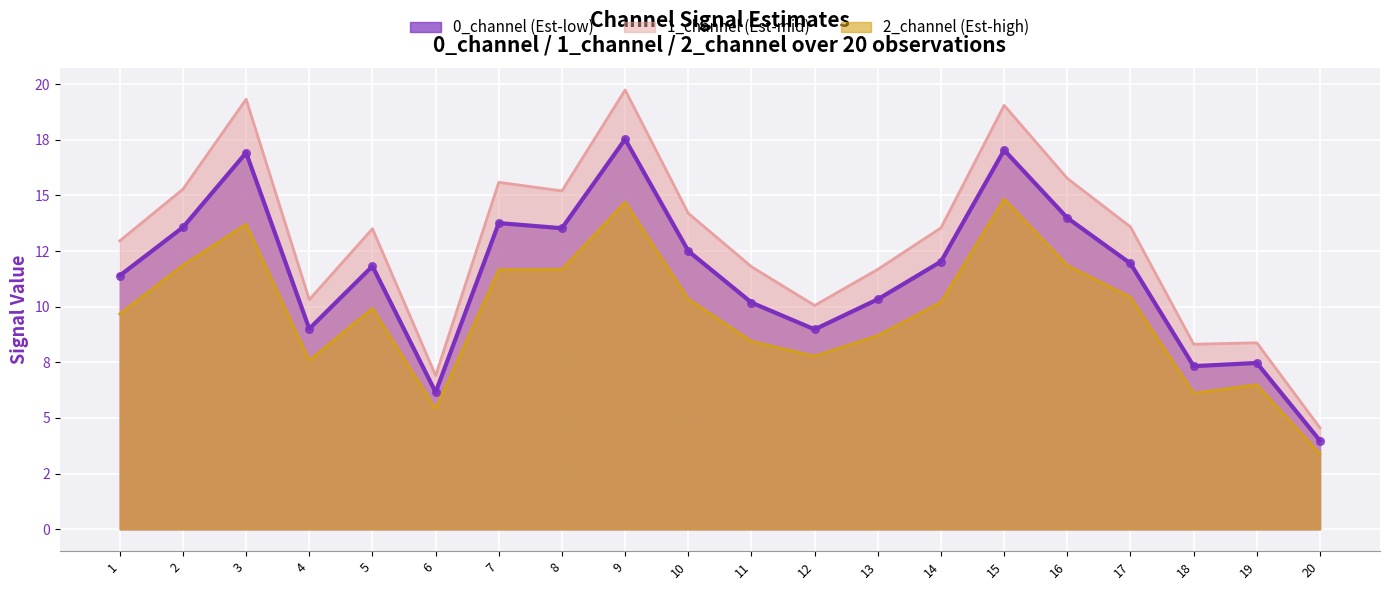

Which series contains the highest Y value?

1_channel